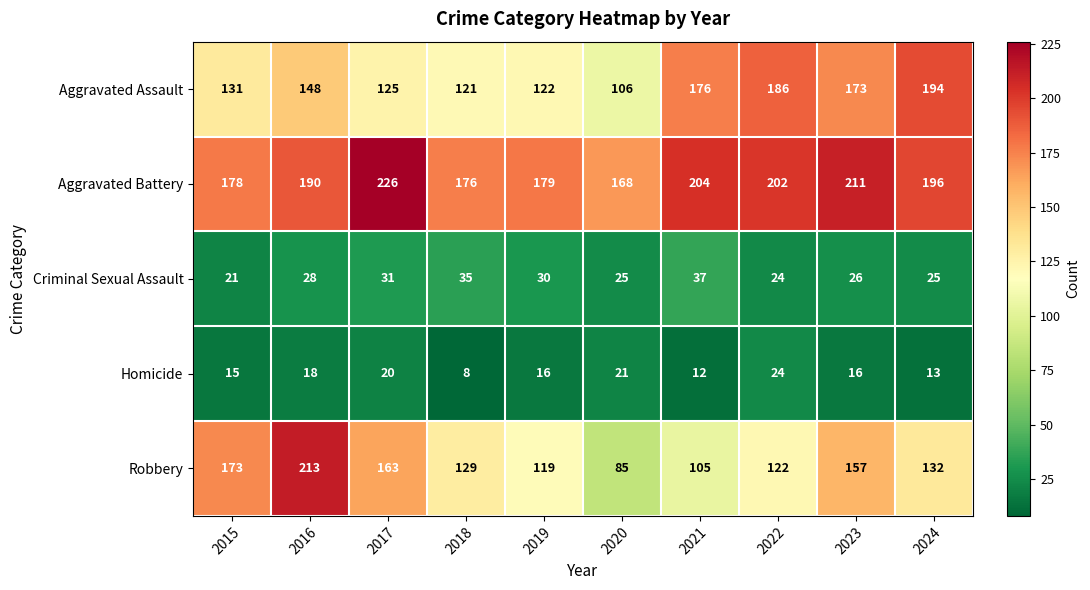

List the series in order of their peak value, highest first.

Aggravated Battery, Robbery, Aggravated Assault, Criminal Sexual Assault, Homicide